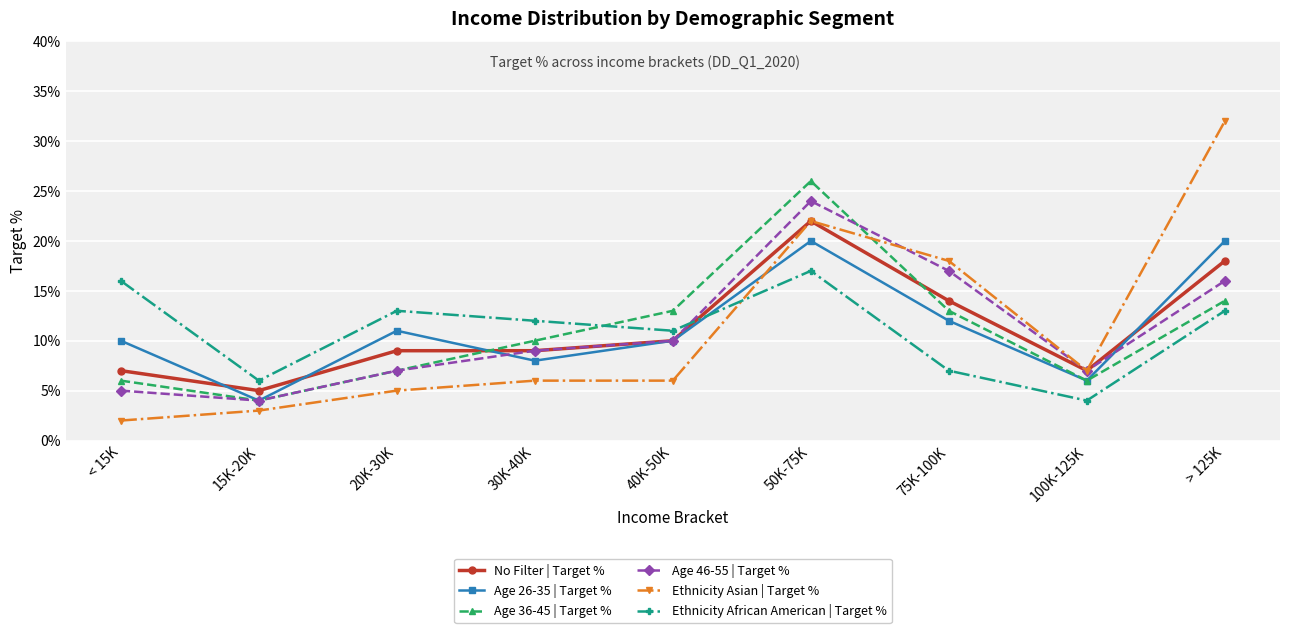

At how many categories does at least one series exceed 0?

9